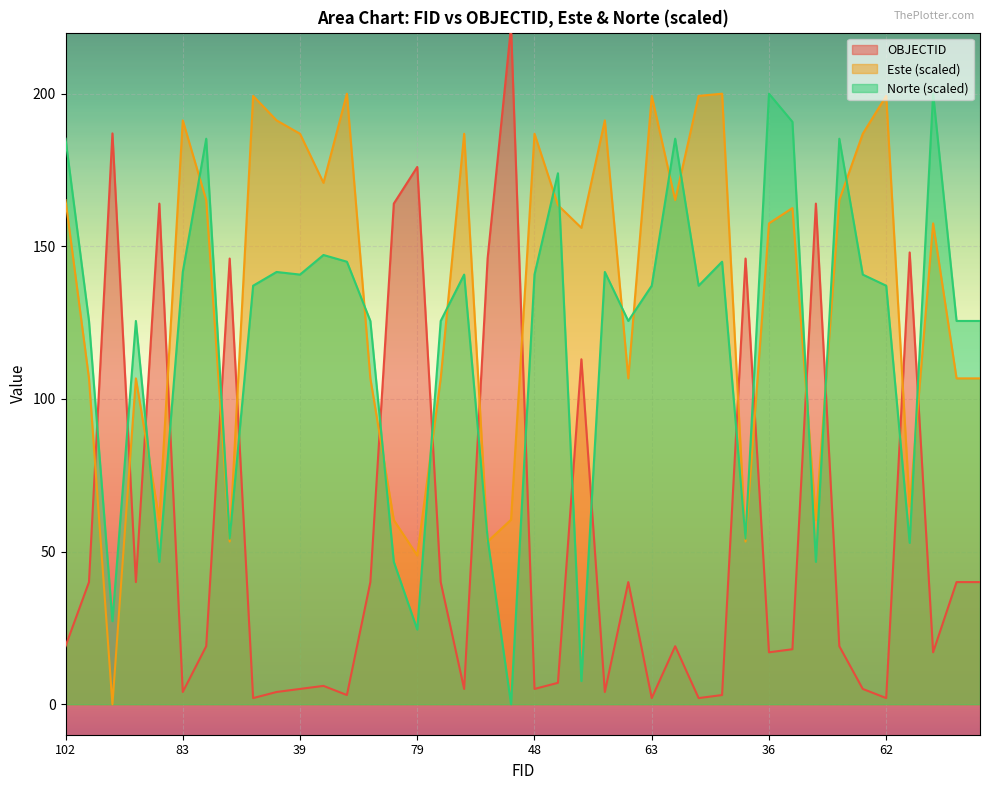

What is the sum of the Norte_norm values at 203 and 79?

32.0